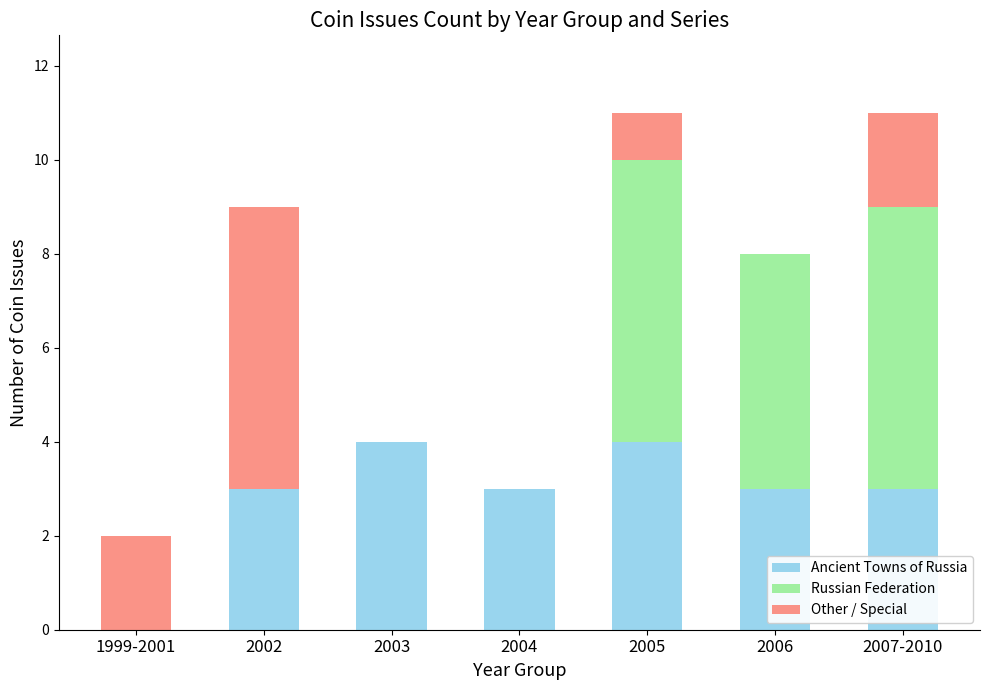

What is the maximum value for Ancient Towns of Russia?

4